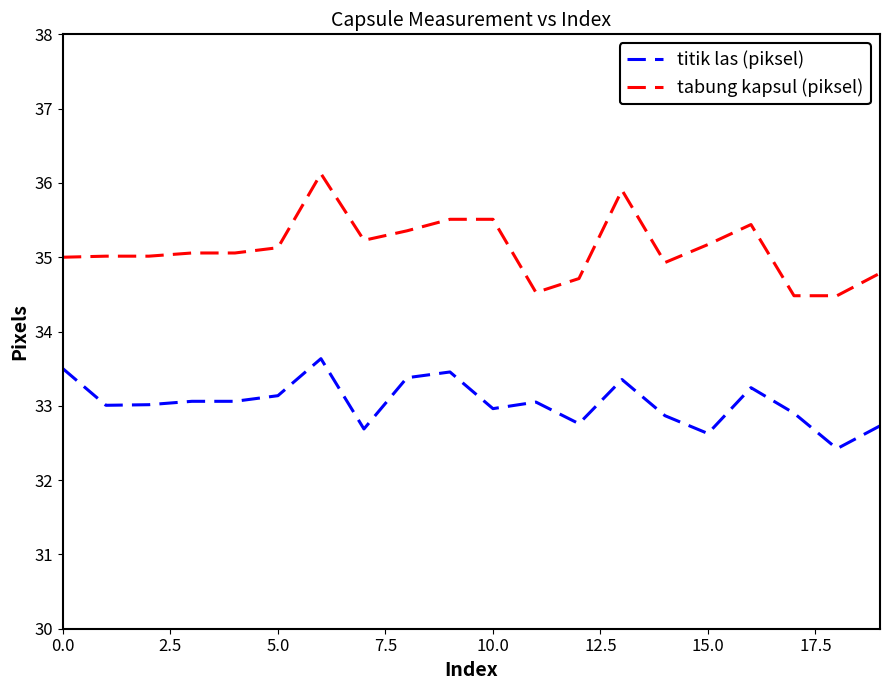

Which series has the largest total across all categories?

tabung kapsul (piksel)